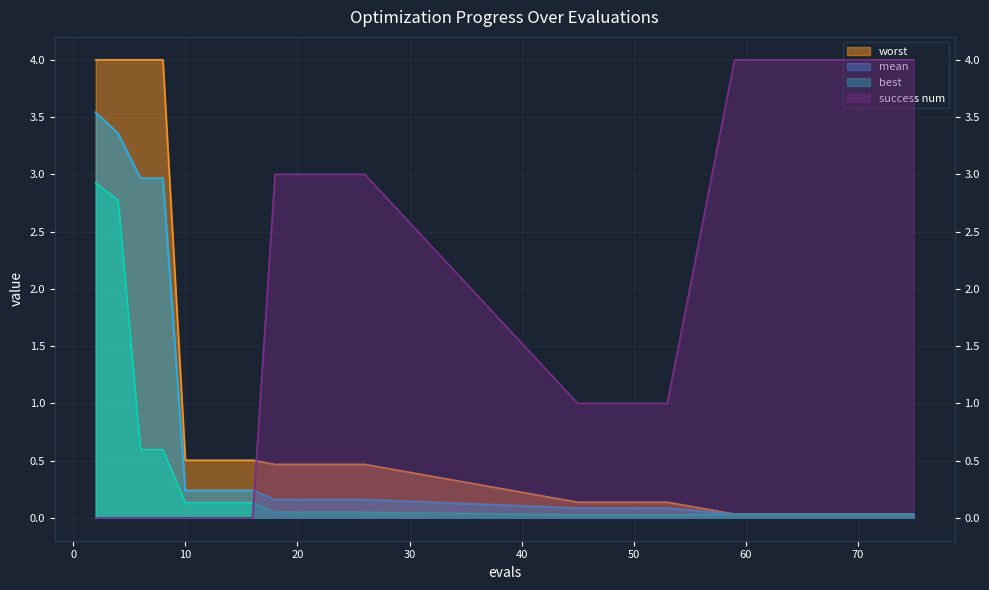

Reading right to left, transcribe all the data shown in this chart.

mean: 75=0.0	70=0.0	67=0.0	63=0.0	59=0.0	53=0.1	49=0.1	45=0.1	26=0.2	22=0.2	18=0.2	16=0.2	14=0.2	12=0.2	10=0.2	8=3.0	6=3.0	4=3.4	2=3.5
best: 75=0.0	70=0.0	67=0.0	63=0.0	59=0.0	53=0.0	49=0.0	45=0.0	26=0.0	22=0.0	18=0.0	16=0.1	14=0.1	12=0.1	10=0.1	8=0.6	6=0.6	4=2.8	2=2.9
worst: 75=0.0	70=0.0	67=0.0	63=0.0	59=0.0	53=0.1	49=0.1	45=0.1	26=0.5	22=0.5	18=0.5	16=0.5	14=0.5	12=0.5	10=0.5	8=4.0	6=4.0	4=4.0	2=4.0
success num: 75=4.0	70=4.0	67=4.0	63=4.0	59=4.0	53=1.0	49=1.0	45=1.0	26=3.0	22=3.0	18=3.0	16=0.0	14=0.0	12=0.0	10=0.0	8=0.0	6=0.0	4=0.0	2=0.0